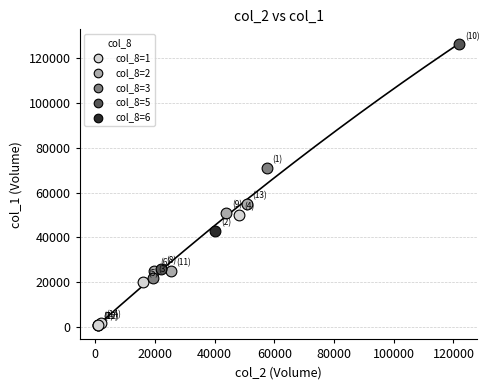

What are all the series names shown in the legend?

col_8=1, col_8=2, col_8=3, col_8=5, col_8=6